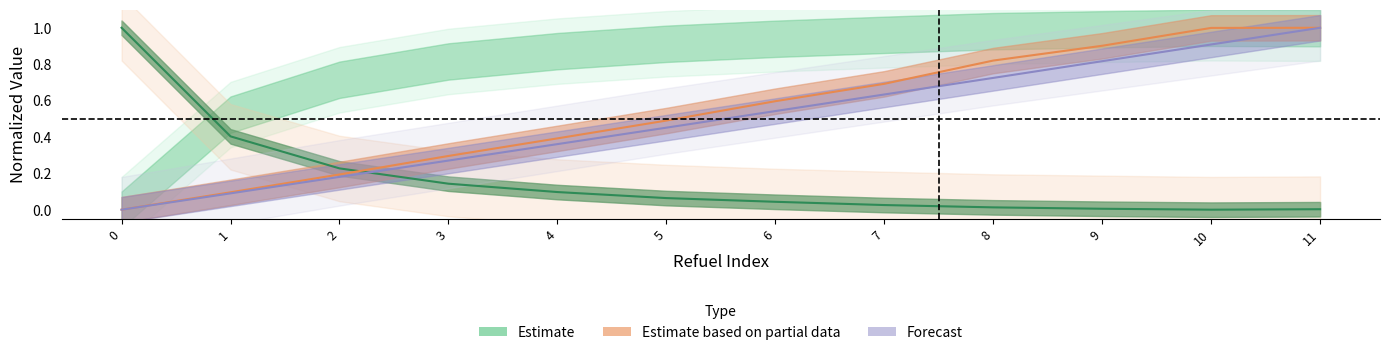

What is the total value across all series at 10?

1.9